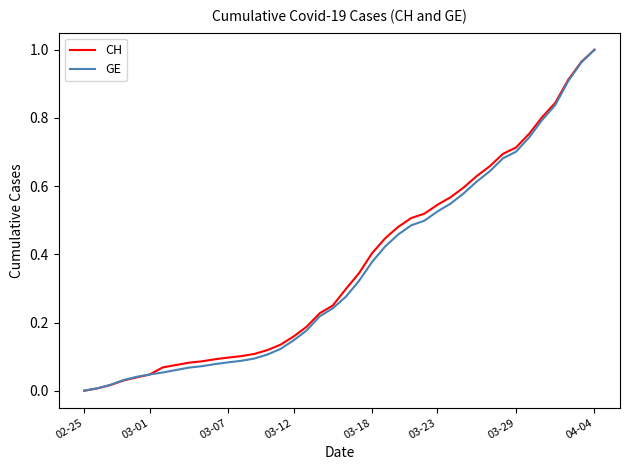

What are all the series names shown in the legend?

CH, GE